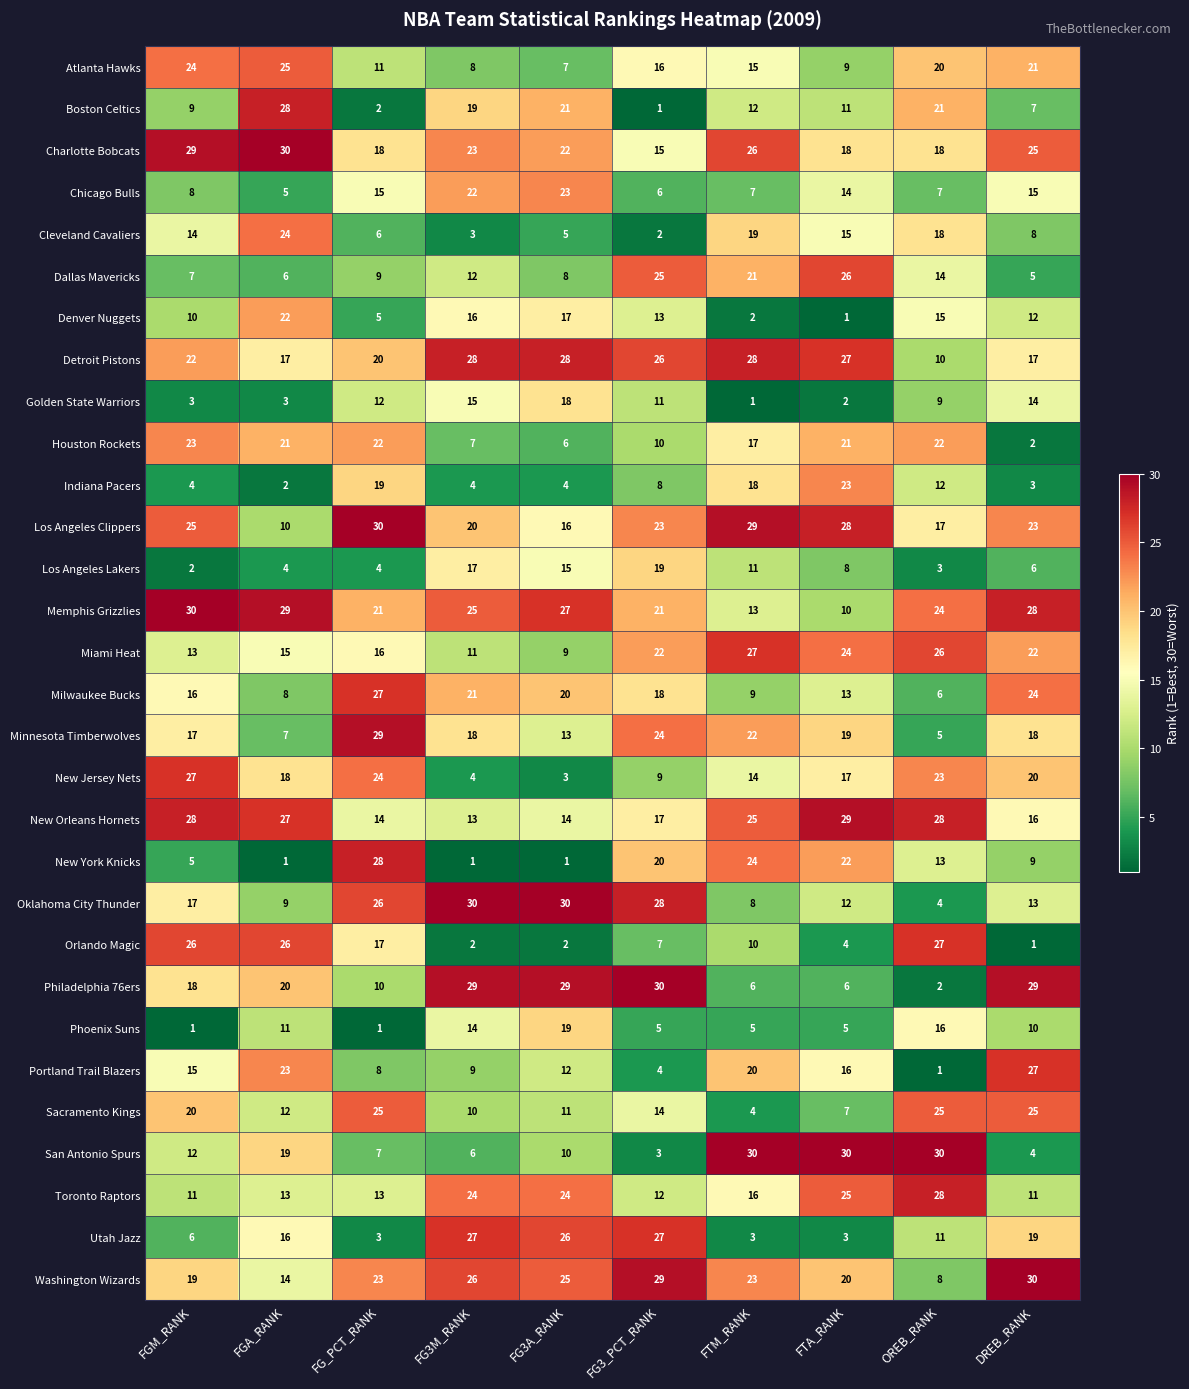

Which series has the widest spread of values?

Philadelphia 76ers